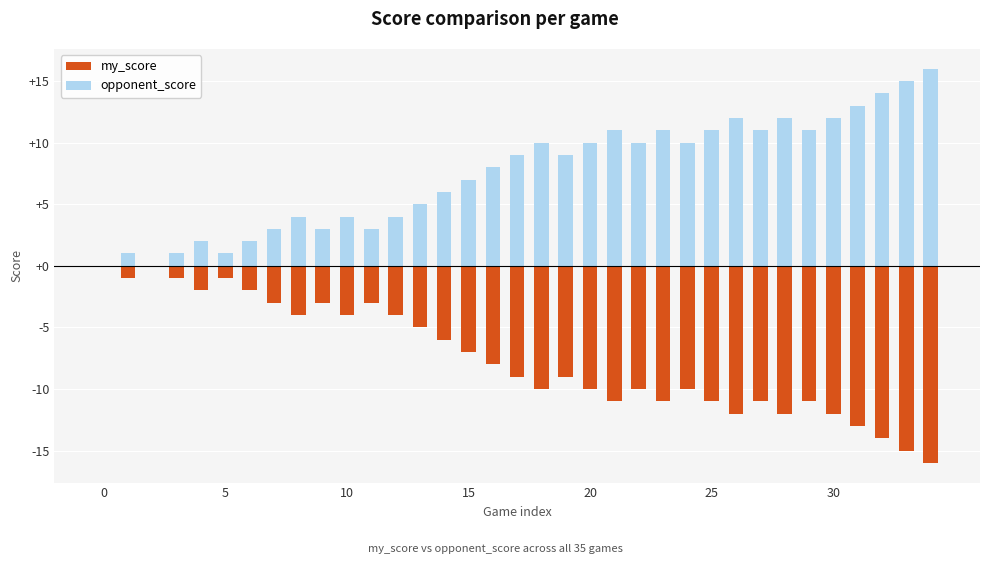

True or false: my_score has a value of -18 at 21.

False